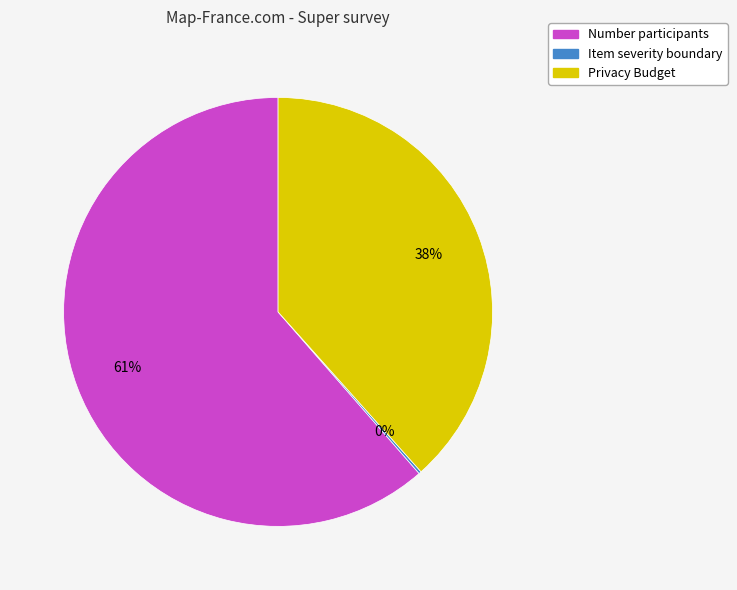

Is the sum of Number participants and Privacy Budget greater than half?

Yes